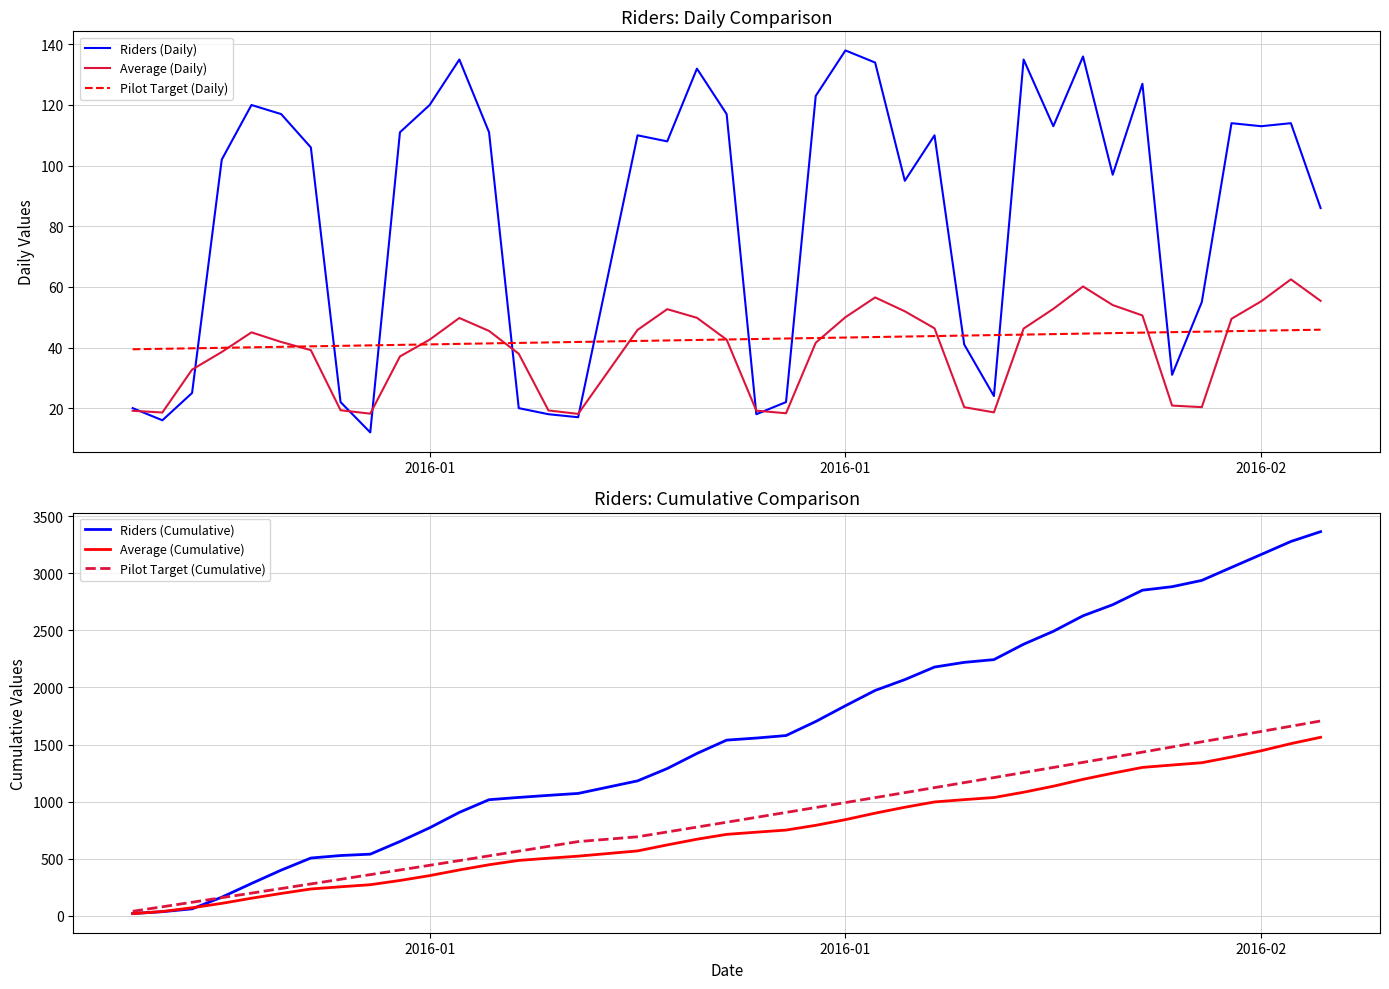

Is the value of Riders (Cumulative) at 12 greater than the value of Pilot Target (Daily) at 23?

Yes